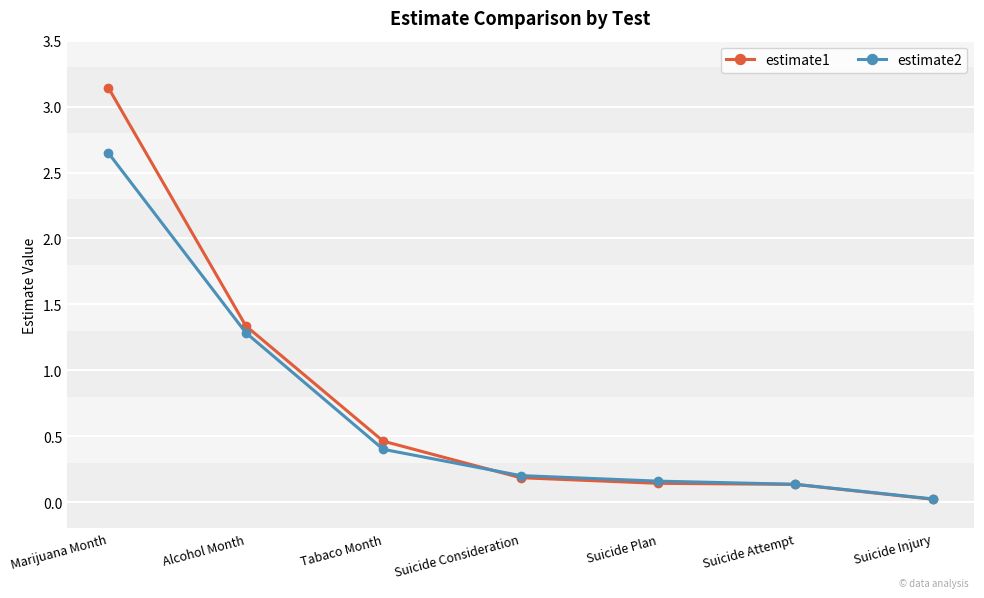

What is the value of the estimate1 point at the 2nd from the left?

1.3